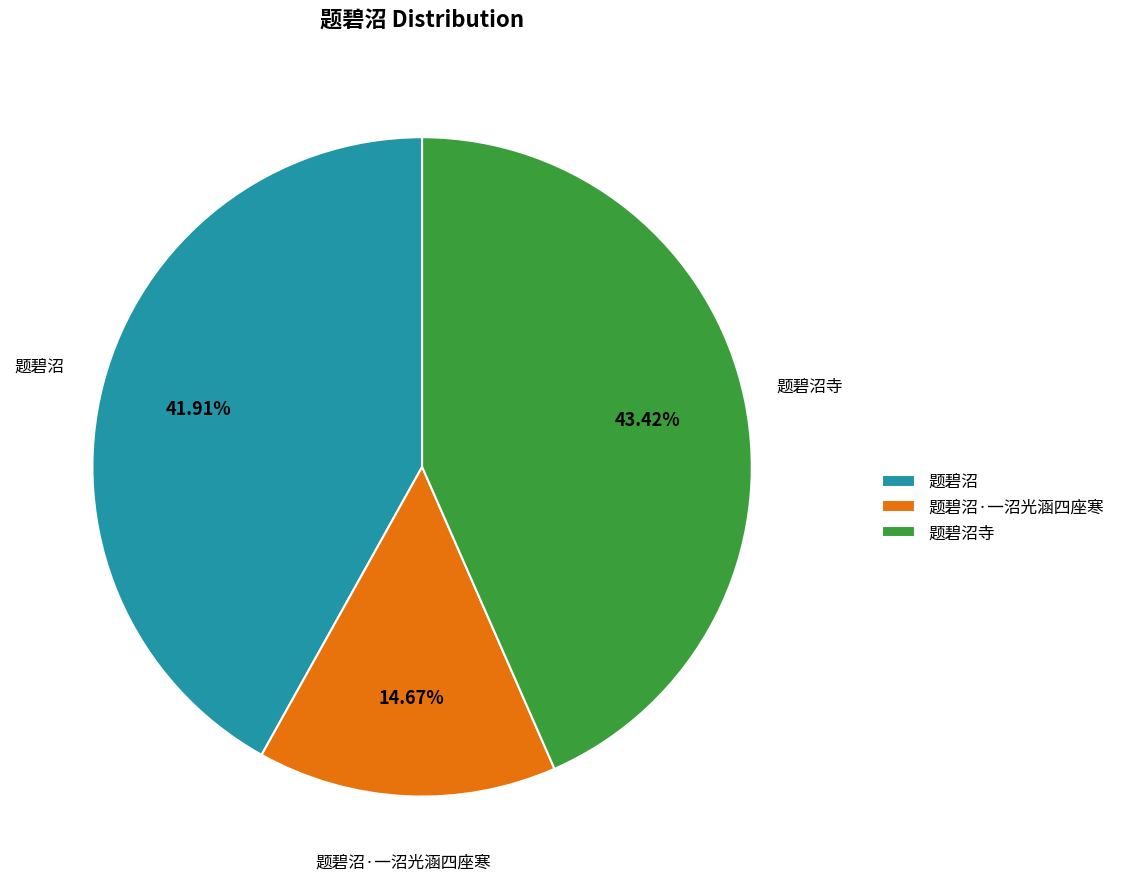

Combined, do 题碧沼·一沼光涵四座寒 and 题碧沼 account for over 50%?

Yes